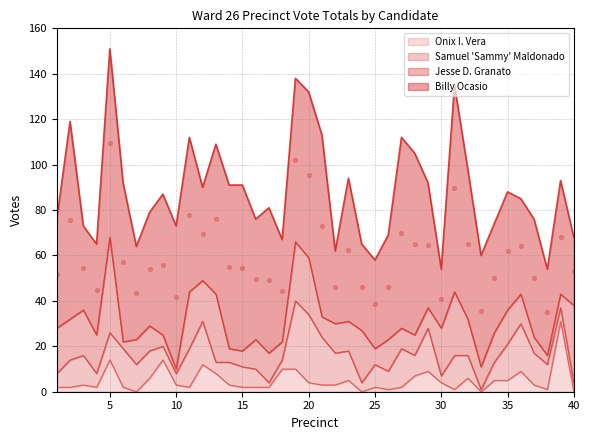

Which series reaches the maximum Y coordinate?

Billy Ocasio